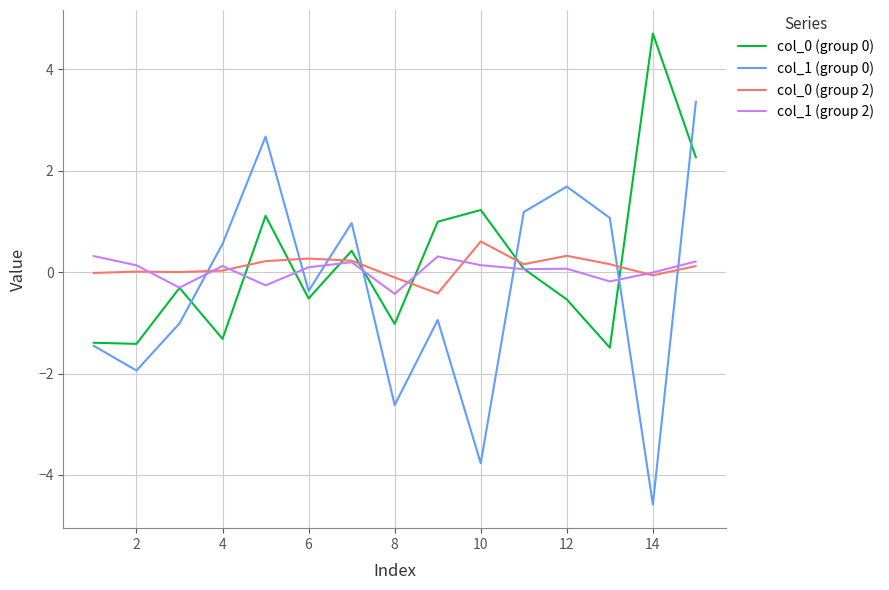

What is the minimum value shown in the chart?

-4.6